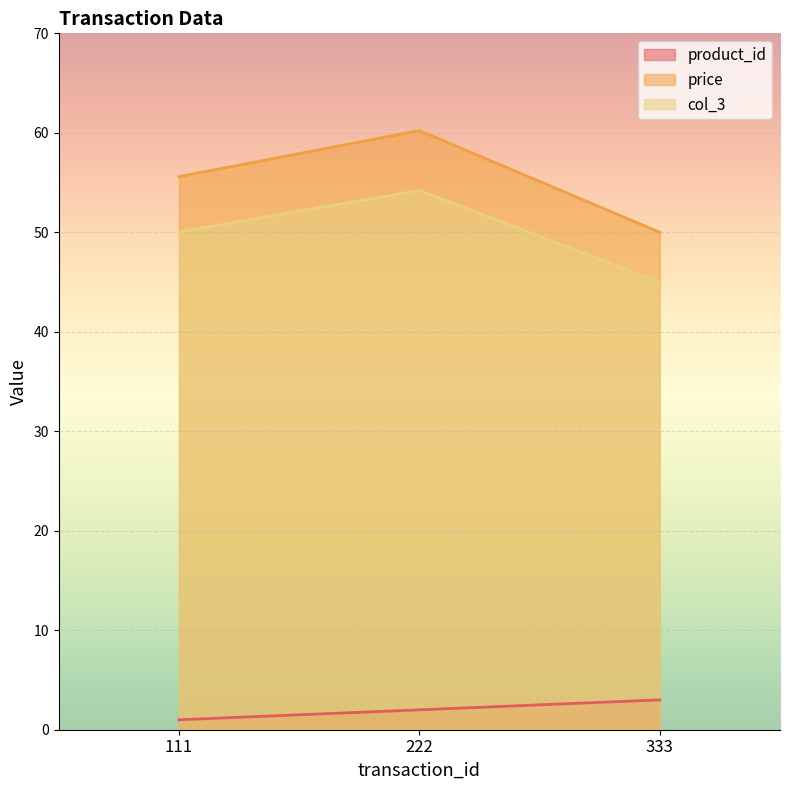

What is the value of the col_3 point at the 2nd from the left?

54.2